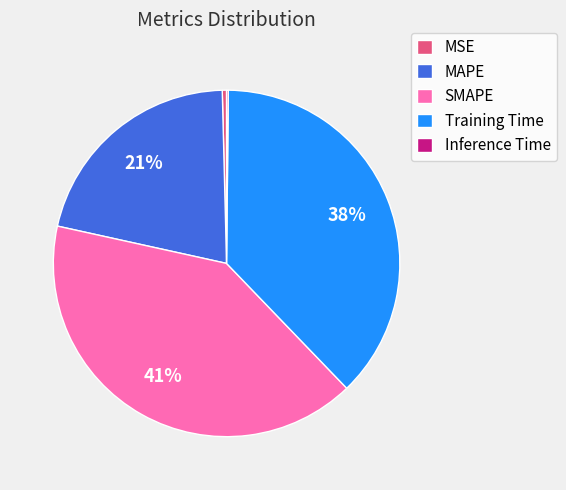

To the nearest percent, what is the difference between the MAPE and Training Time slice percentages?

17%